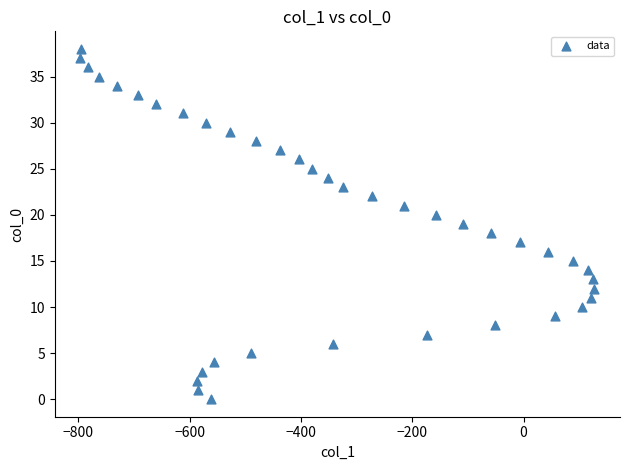

What is the range of Y values (max minus min)?

38